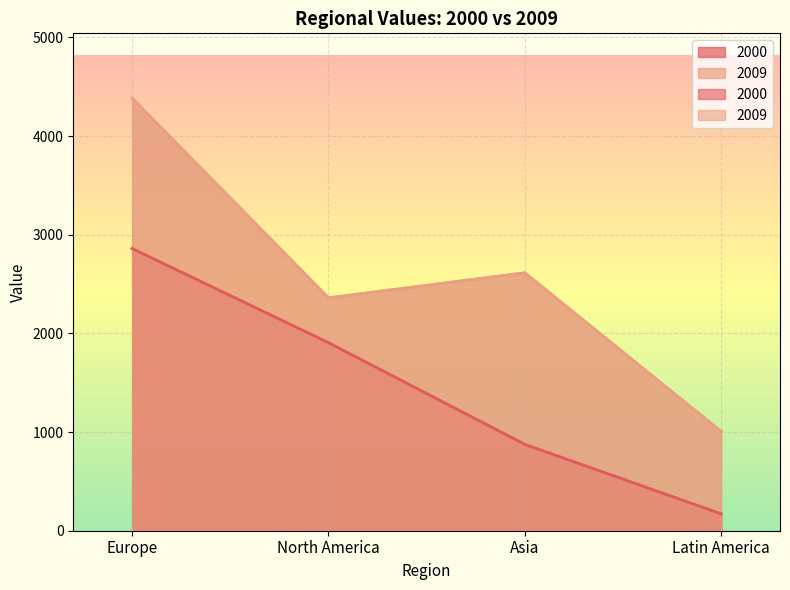

What is the average value of the 2000 series?

1453